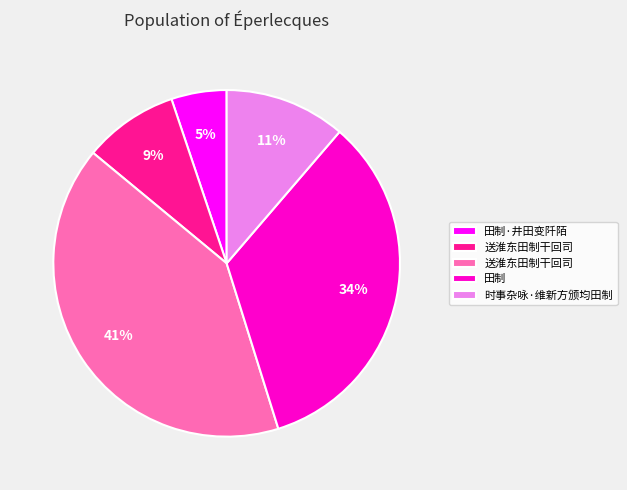

To the nearest percent, what is the average slice percentage?

20%